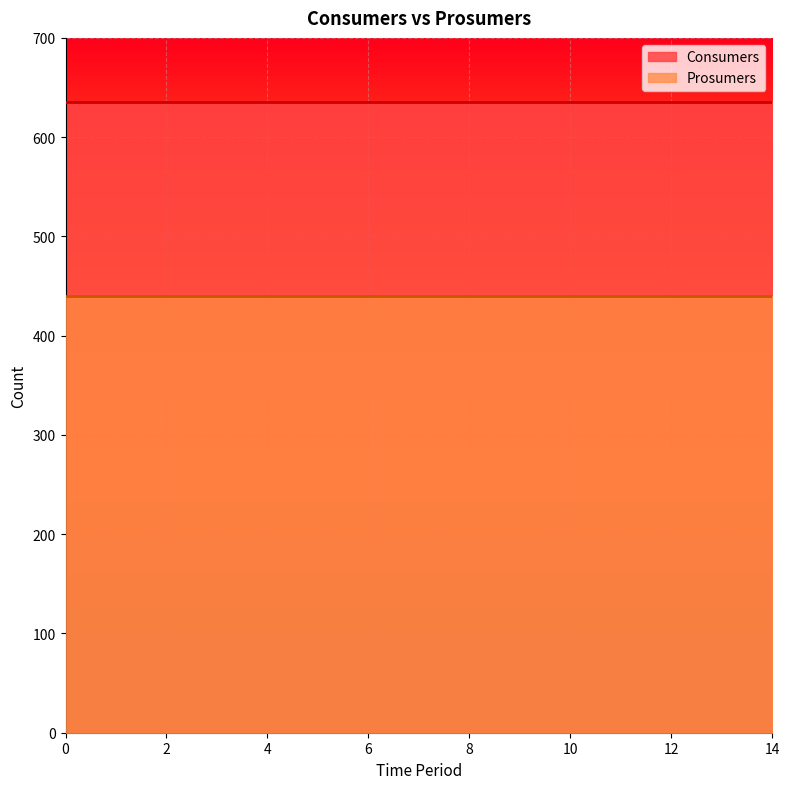

What is the sum of the Prosumers values at 0 and 9?

880